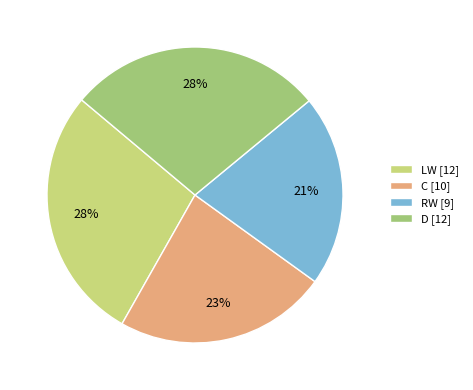

Combined, do C [10] and RW [9] account for over 50%?

No